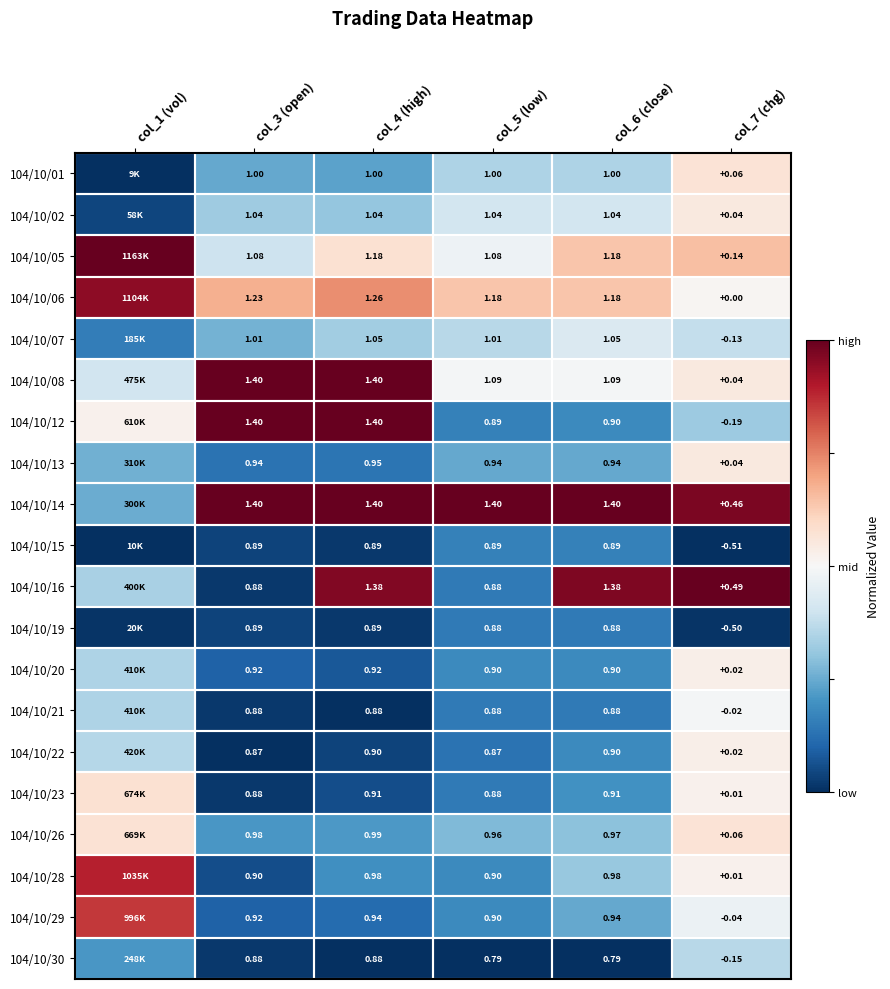

Which category has the lowest value across all series?

col_1 (vol)